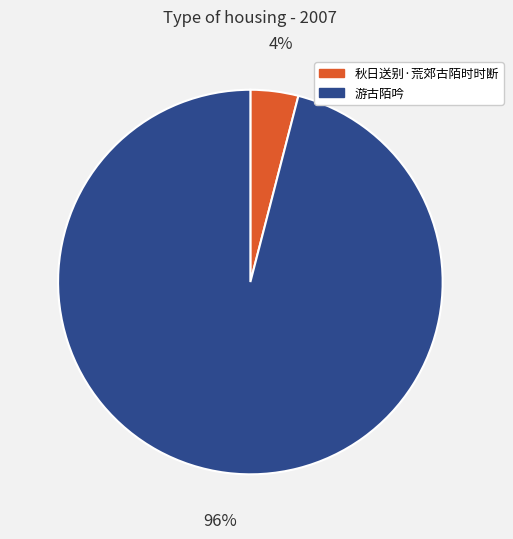

To the nearest percent, what is the difference between the 游古陌吟 and 秋日送别·荒郊古陌时时断 slice percentages?

92%